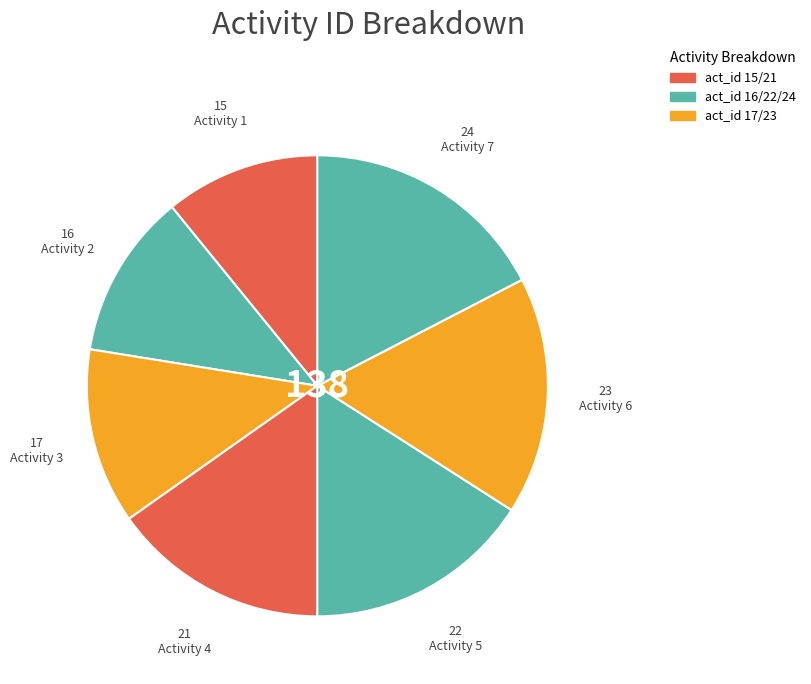

How many segments does this pie chart have?

7